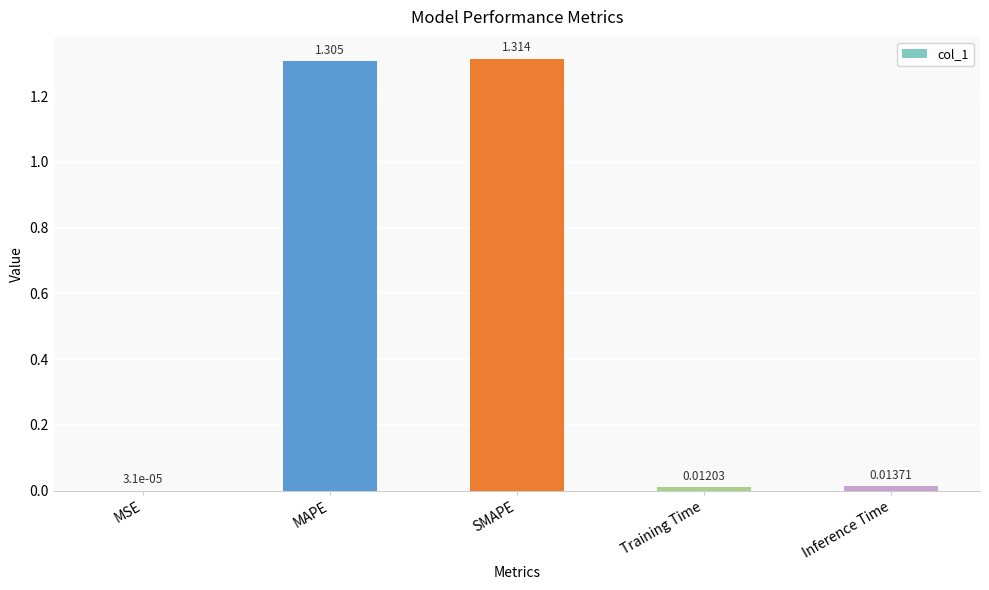

Which has a higher value, Training Time or MSE?

Training Time